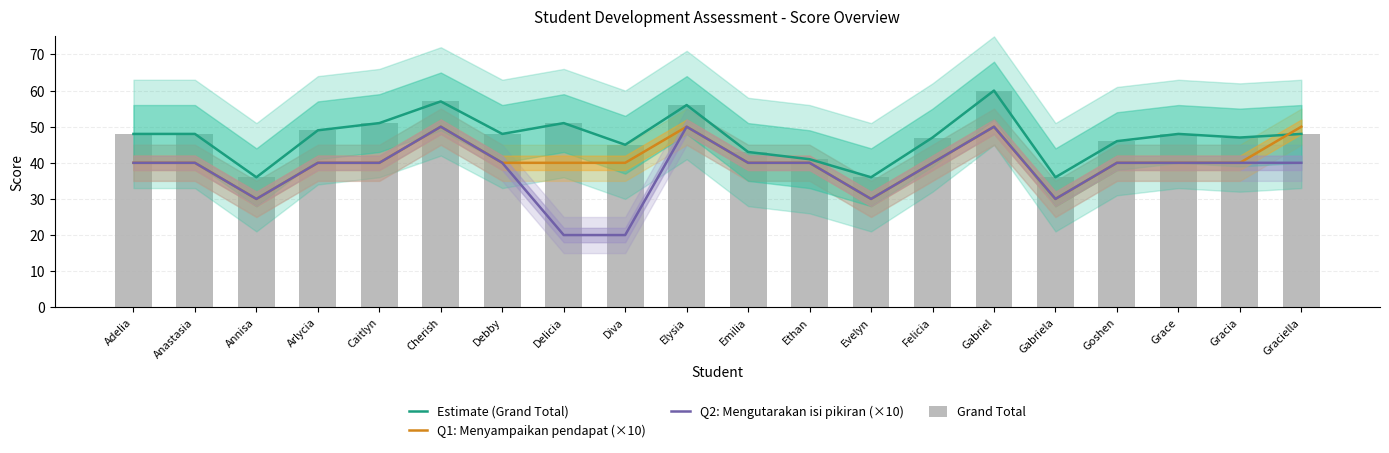

What is the approximate value of Grand Total at Goshen?

46